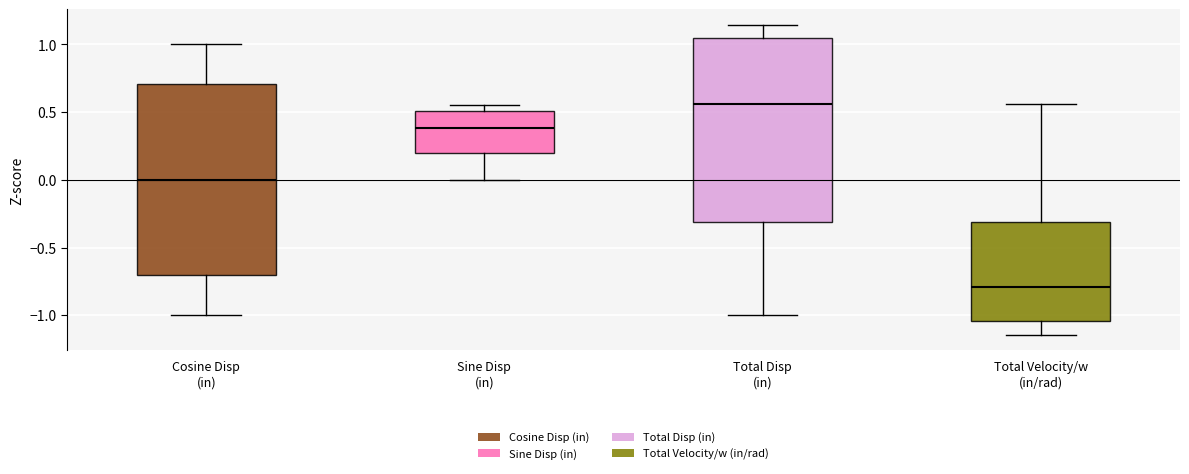

Where does the median line of the box for Sine Disp (in) sit on the y-axis? The values are not printed on the chart, so give them approximately, as read against the axis.

0.40